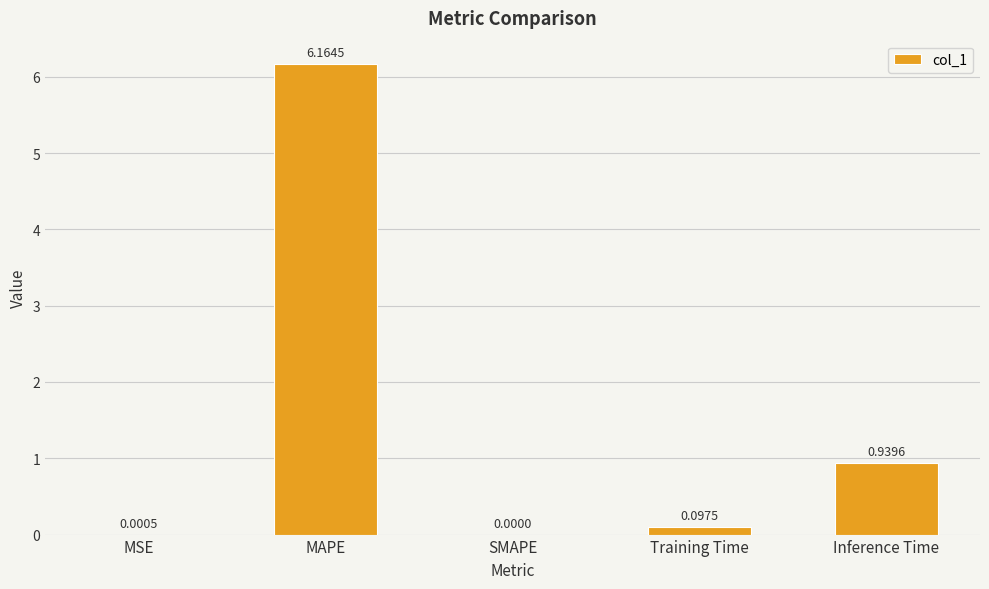

Are the bars horizontal?

No